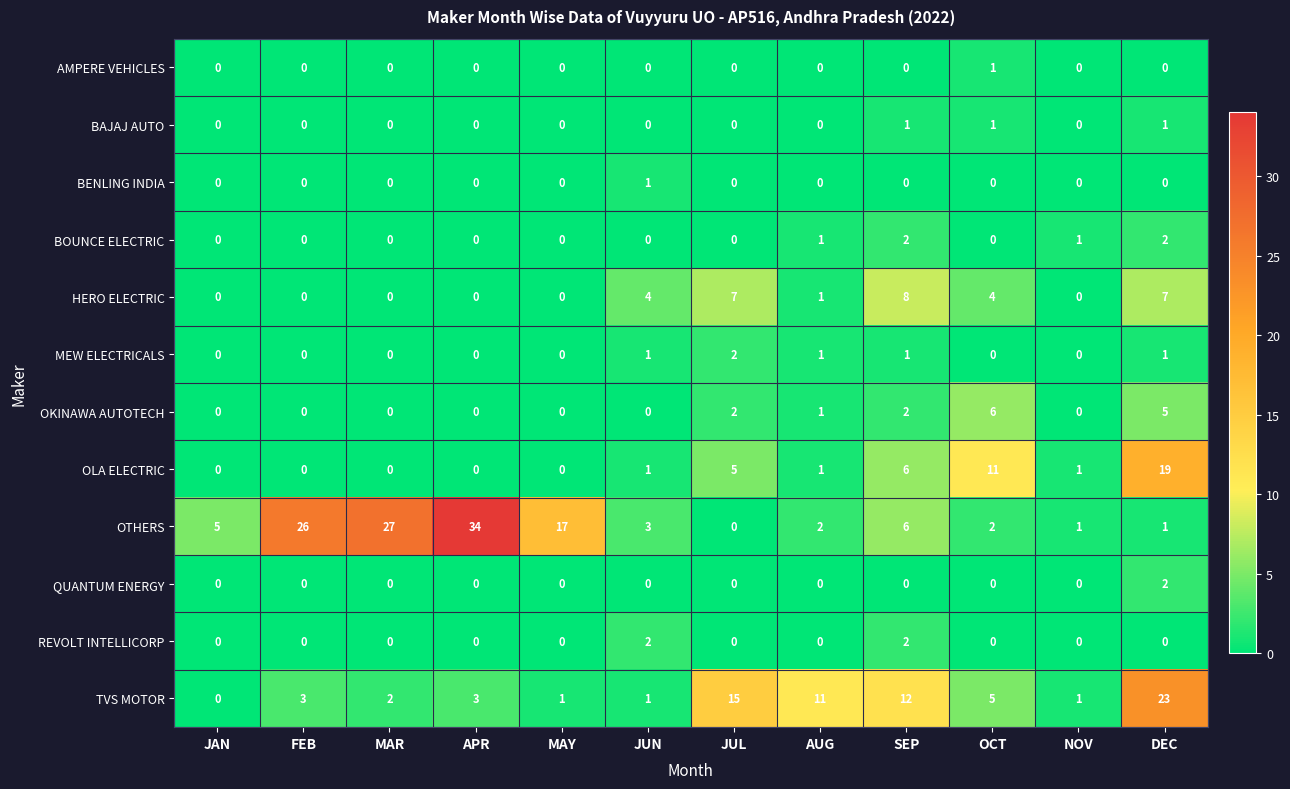

What is the difference between the OKINAWA AUTOTECH values at MAY and OCT?

6